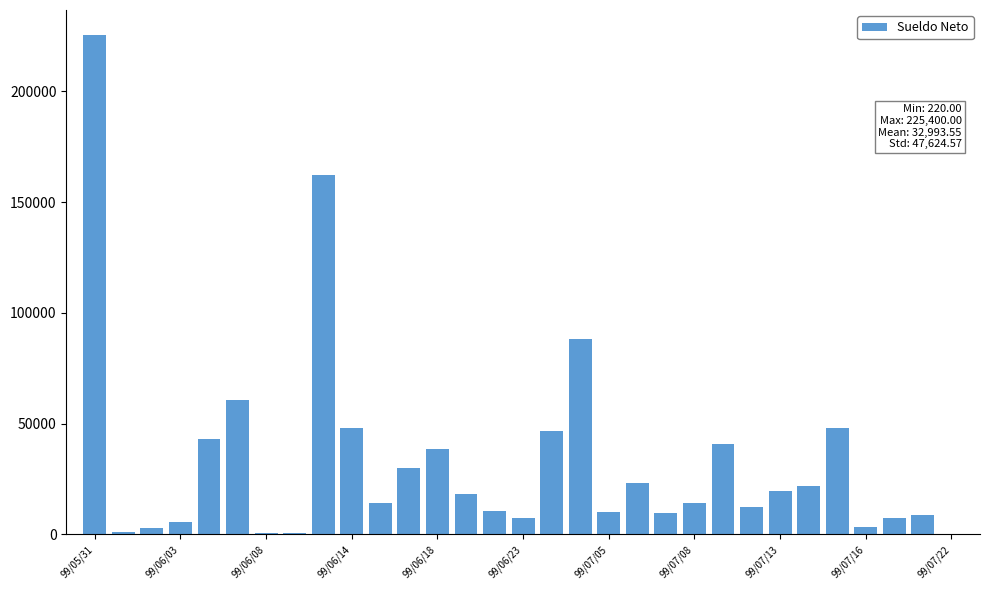

What is the sum of all values?

1022800